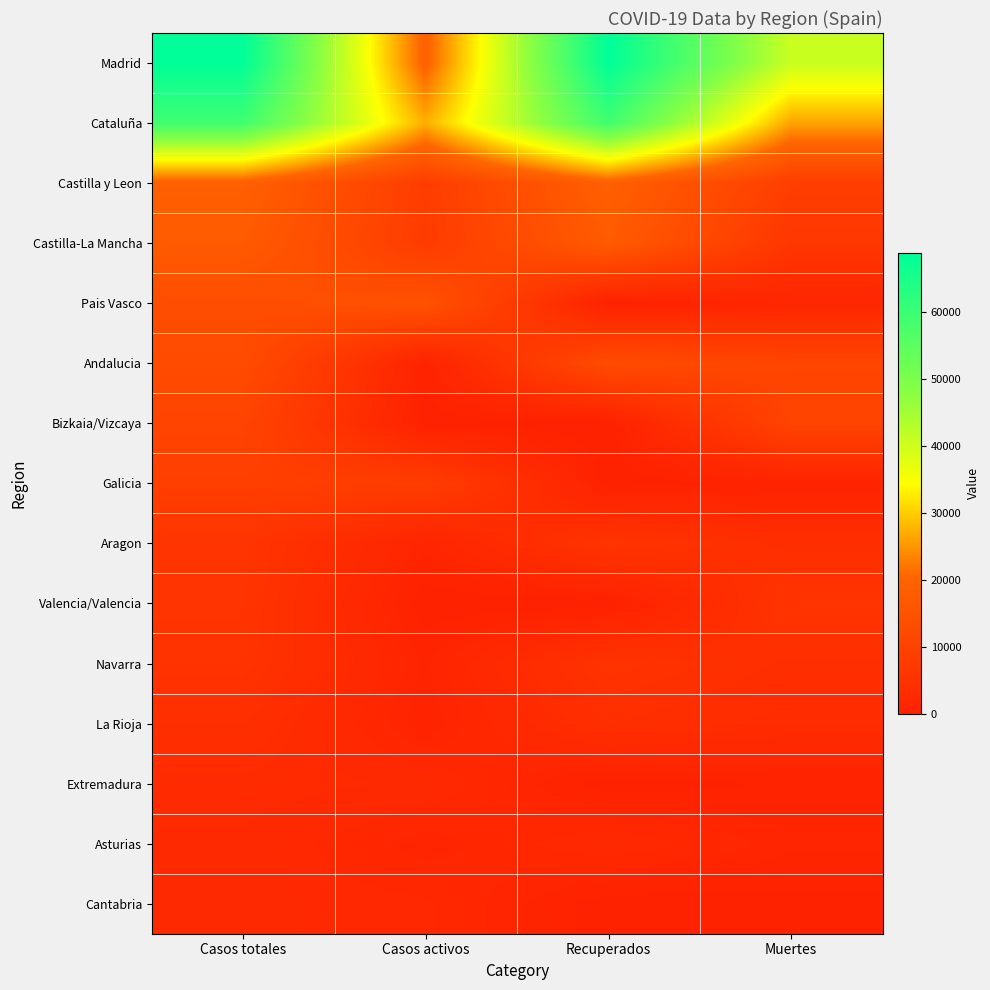

Reading right to left, list all the values displayed in this chart.

Madrid: Muertes=40736	Recuperados=68852	Casos activos=19425	Casos totales=68852
Cataluña: Muertes=26203	Recuperados=59019	Casos activos=27229	Casos totales=59019
Castilla y Leon: Muertes=8716	Recuperados=18907	Casos activos=8267	Casos totales=18907
Castilla-La Mancha: Muertes=6392	Recuperados=17259	Casos activos=7922	Casos totales=17259
Pais Vasco: Muertes=1418	Recuperados=0	Casos activos=14646	Casos totales=13156
Andalucia: Muertes=10671	Recuperados=12679	Casos activos=604	Casos totales=12679
Bizkaia/Vizcaya: Muertes=10332	Recuperados=0	Casos activos=0	Casos totales=10332
Galicia: Muertes=604	Recuperados=28	Casos activos=8409	Casos totales=9041
Aragon: Muertes=3772	Recuperados=5695	Casos activos=1097	Casos totales=5695
Valencia/Valencia: Muertes=5609	Recuperados=0	Casos activos=0	Casos totales=5609
Navarra: Muertes=3905	Recuperados=5259	Casos activos=864	Casos totales=5259
La Rioja: Muertes=3107	Recuperados=4051	Casos activos=583	Casos totales=4051
Extremadura: Muertes=487	Recuperados=10	Casos activos=2422	Casos totales=2919
Asturias: Muertes=1063	Recuperados=2425	Casos activos=1052	Casos totales=2425
Cantabria: Muertes=203	Recuperados=62	Casos activos=1981	Casos totales=2246